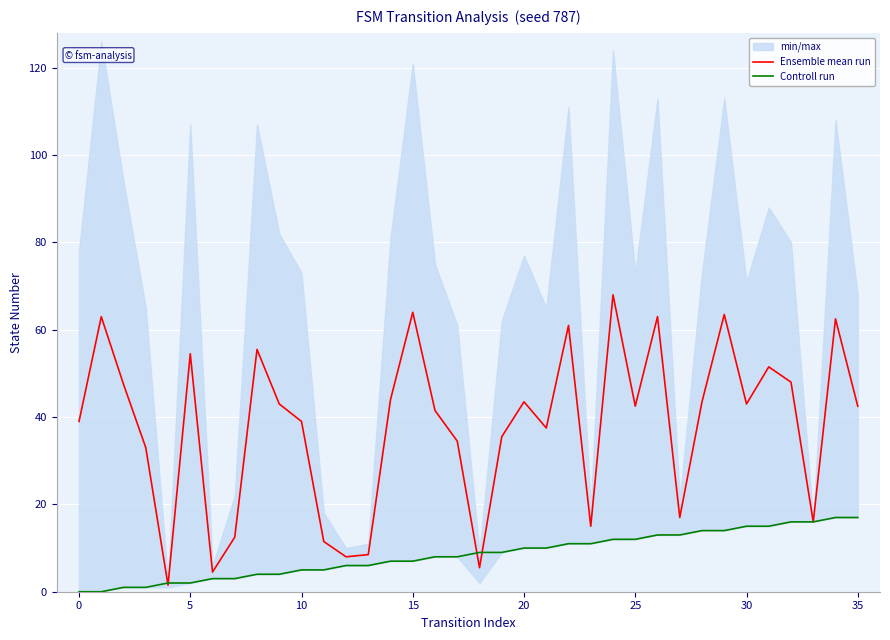

How many lines are shown in the chart?

2